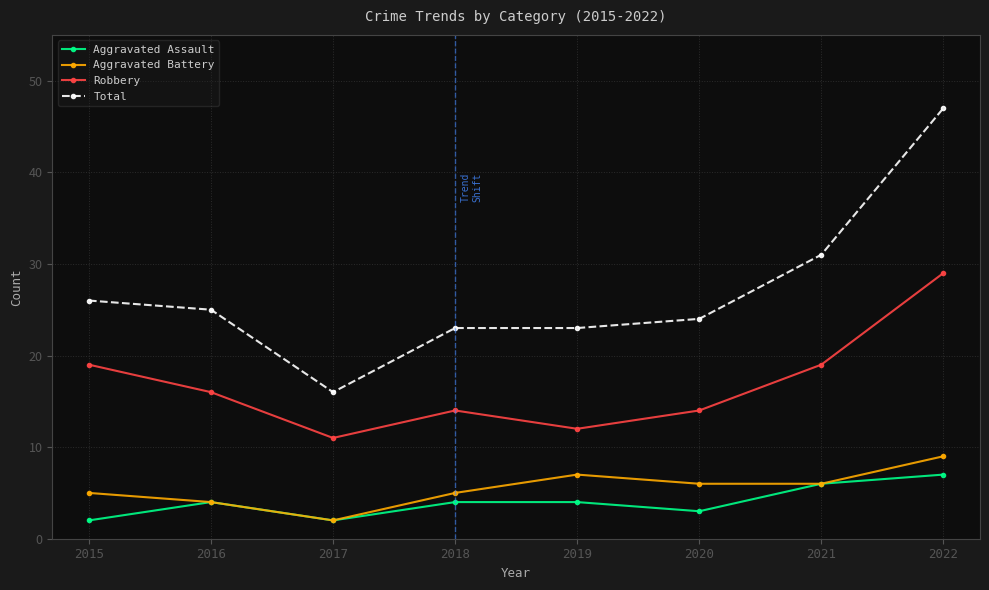

True or false: Aggravated Assault and Robbery intersect in this chart.

False